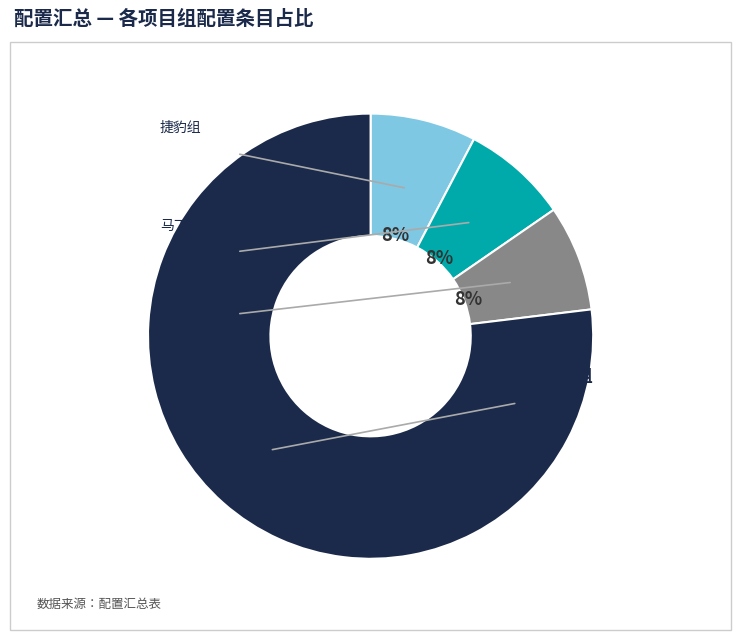

To the nearest percent, what is the difference between the 马丁组 and EQ组 slice percentages?

69%